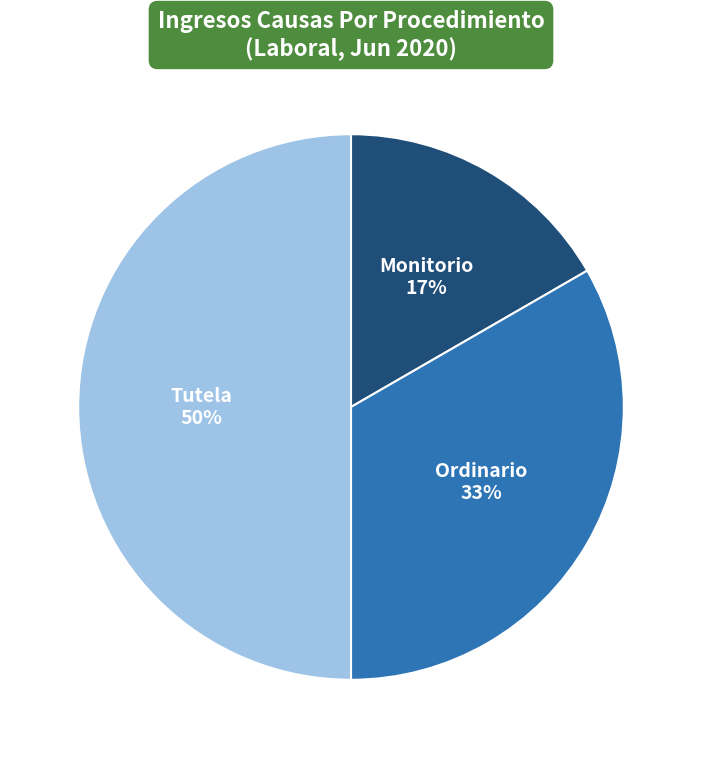

To the nearest percent, what is the difference between the largest and smallest slice percentages?

33%